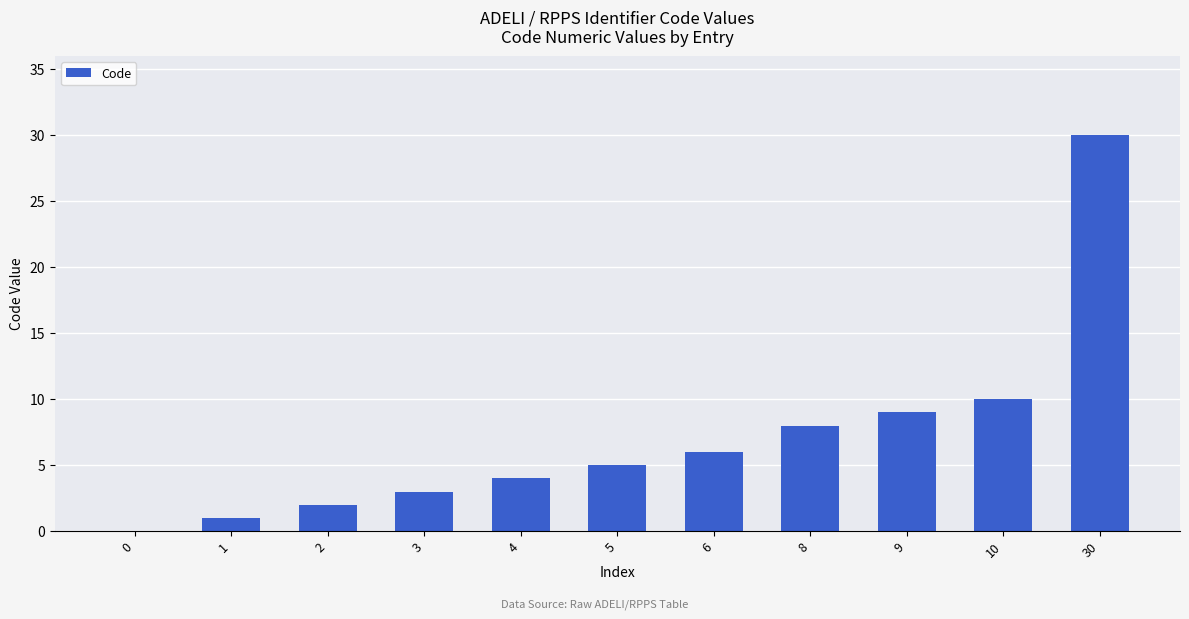

What is the greatest value displayed?

30